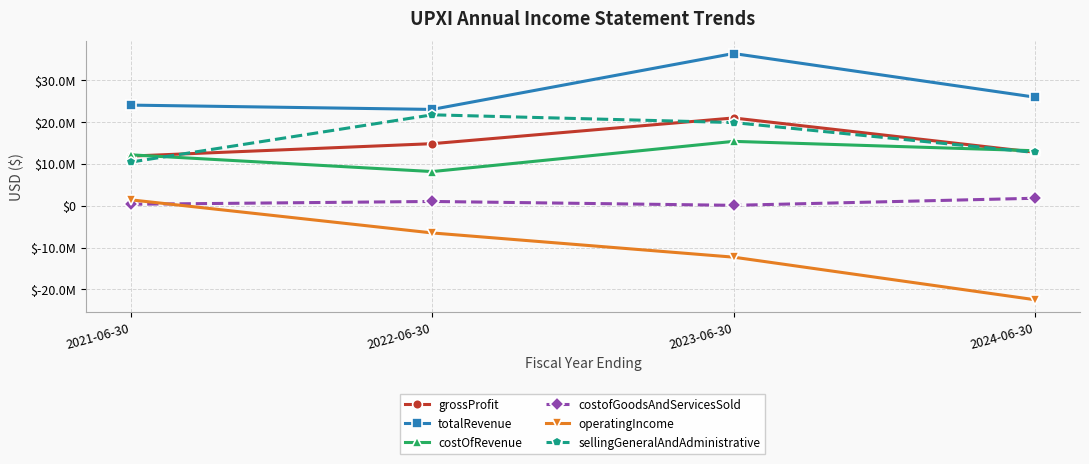

What are all the series names shown in the legend?

grossProfit, totalRevenue, costOfRevenue, costofGoodsAndServicesSold, operatingIncome, sellingGeneralAndAdministrative